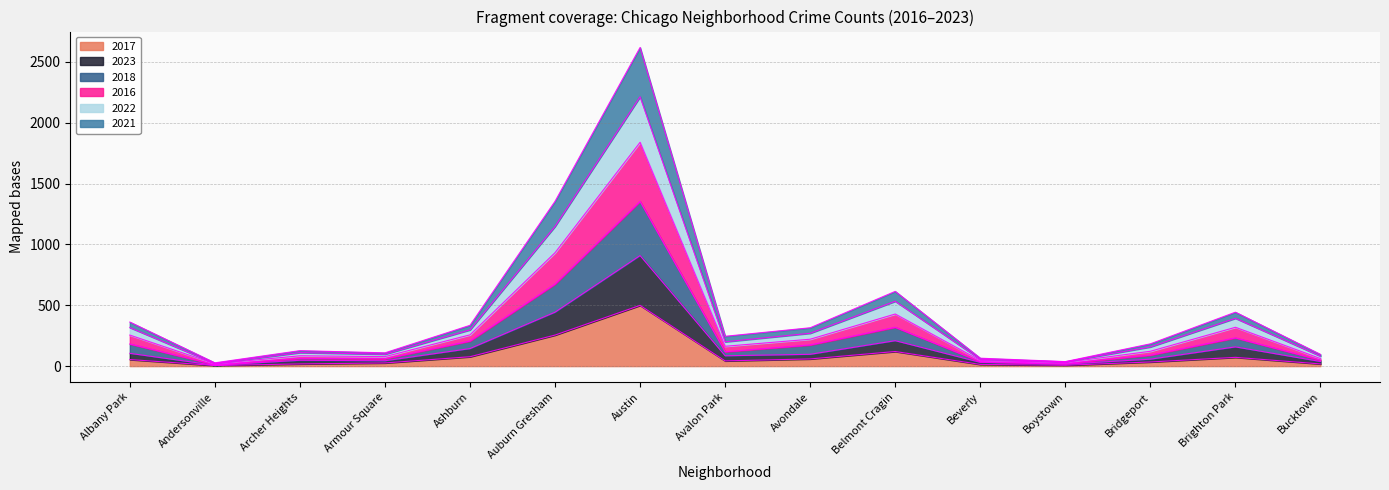

How many interior local peaks does the 2017 series have?

3